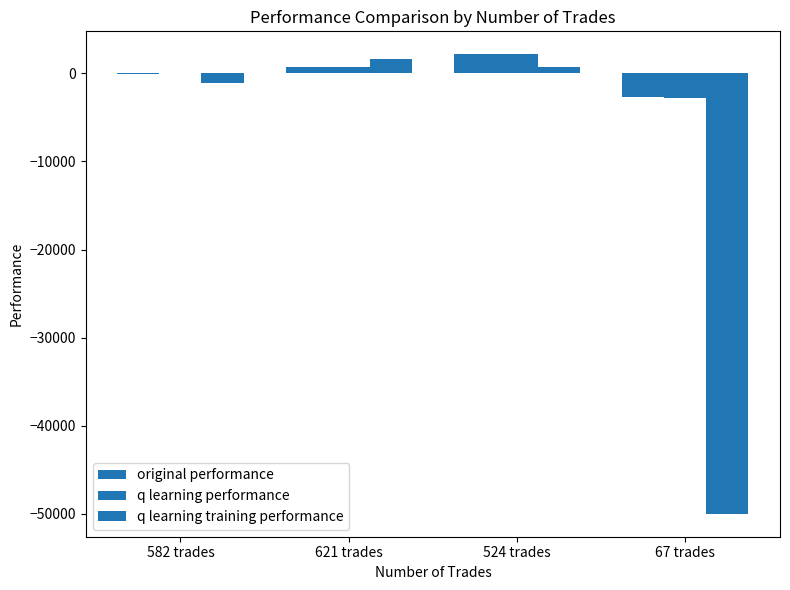

Does the chart contain stacked bars?

No